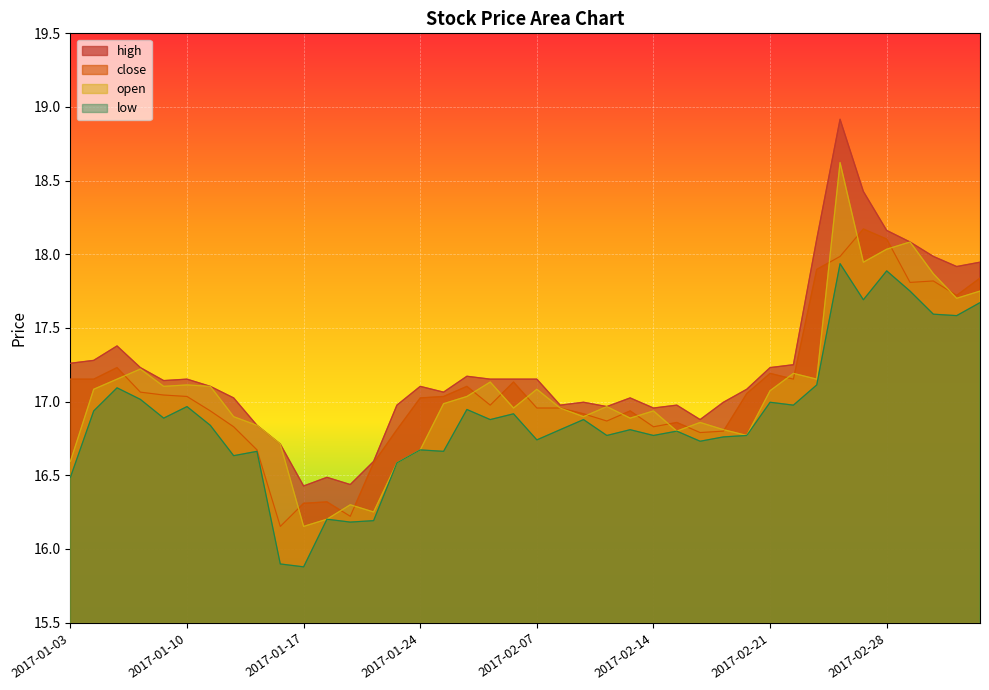

Which category has the lowest value across all series?

2017-01-17